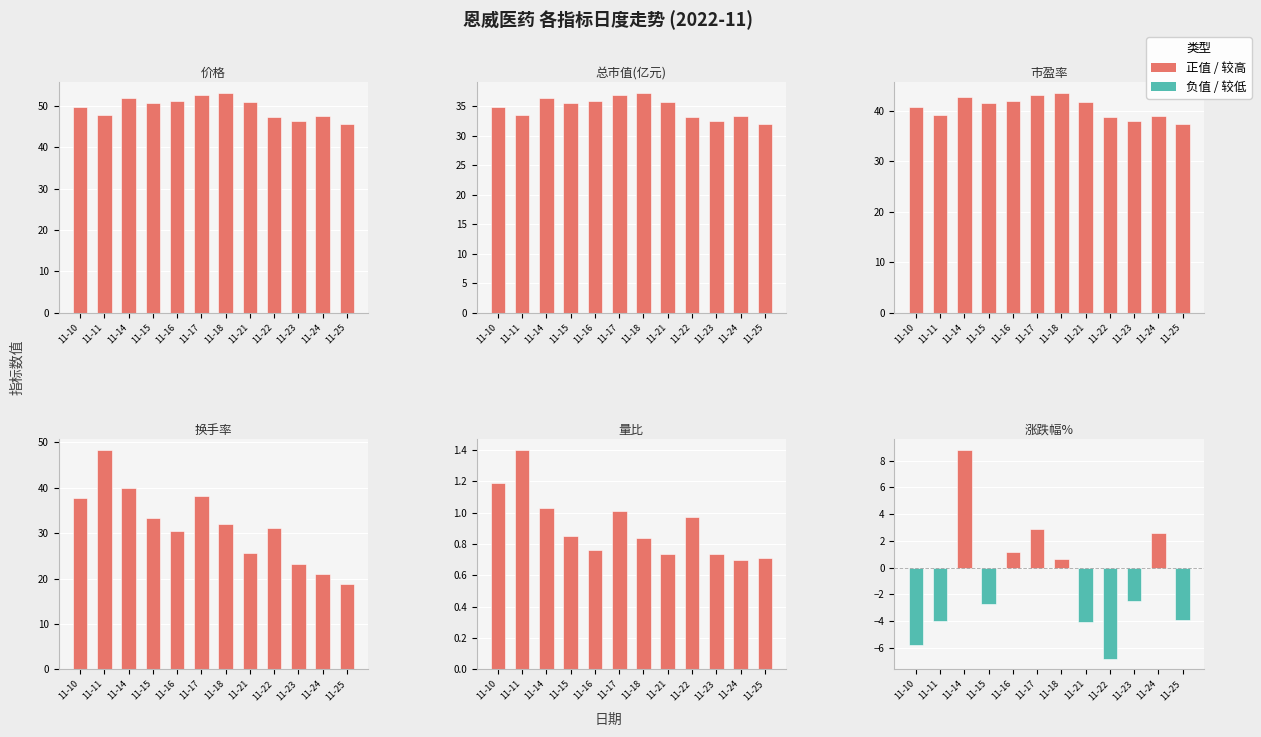

Which label corresponds to the smallest value in the chart?

11-22